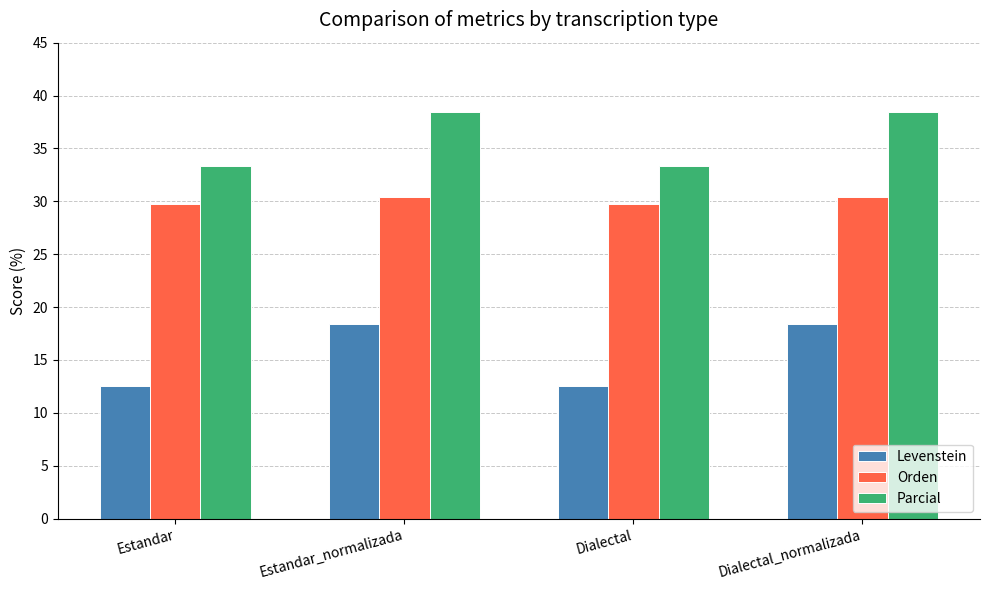

At which label does Levenstein first exceed 18?

Estandar_normalizada